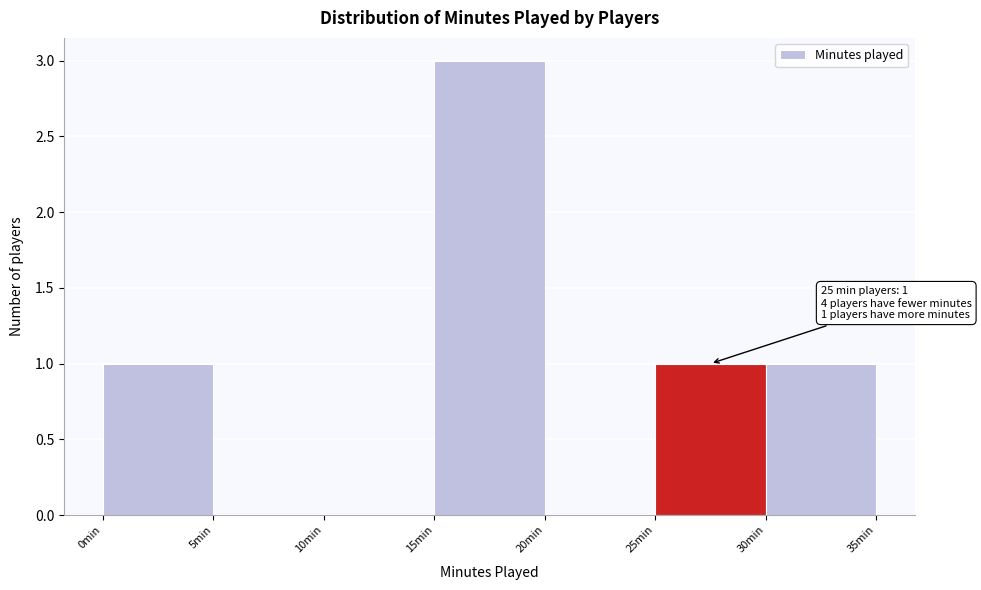

Over which range of the x-axis is the bar tallest?

15 to 20